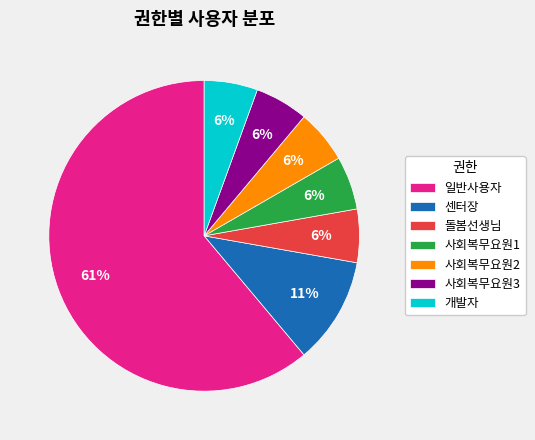

What is the majority slice?

일반사용자